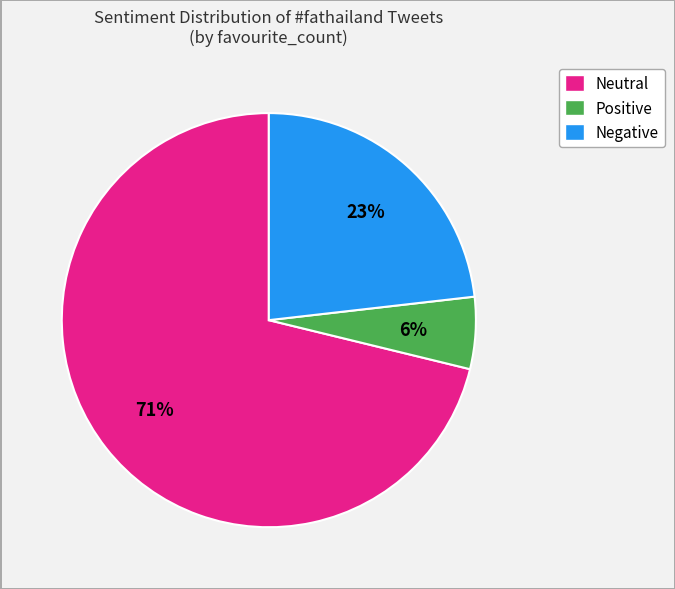

To the nearest percent, what is the average slice percentage?

33%